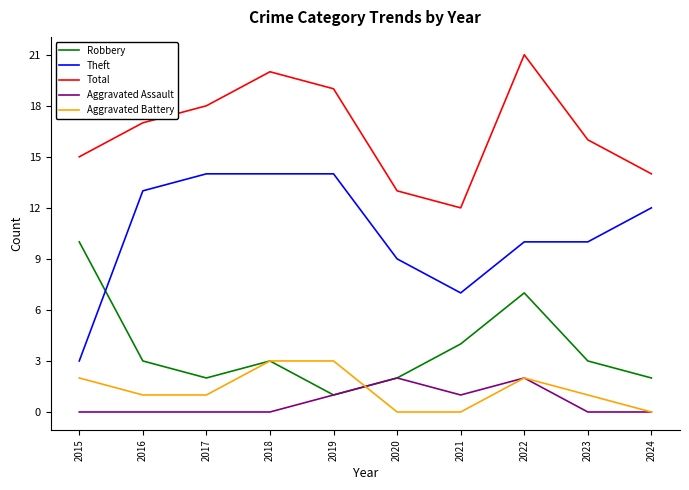

What is the maximum value for Total?

21